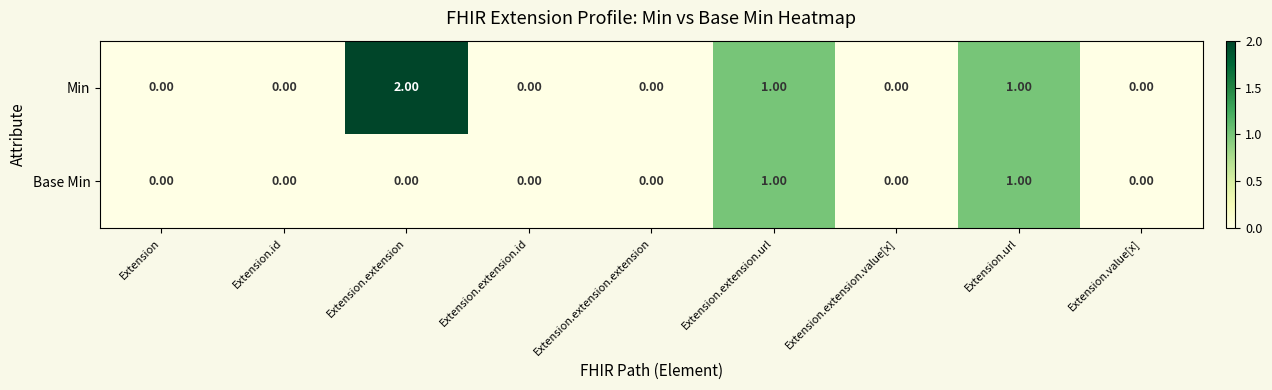

How many categories are shown in the chart?

9